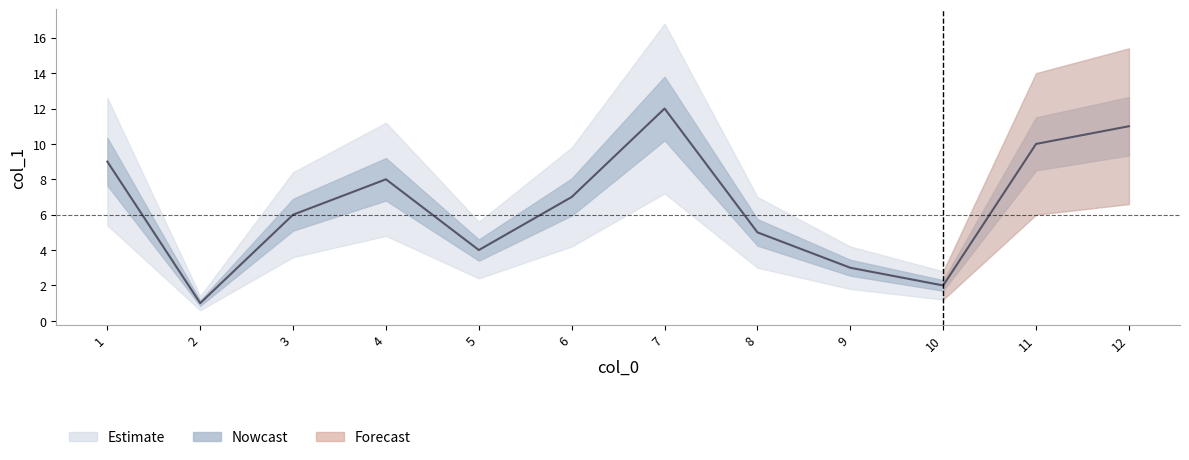

True or false: the data shows 9 at 3.

False